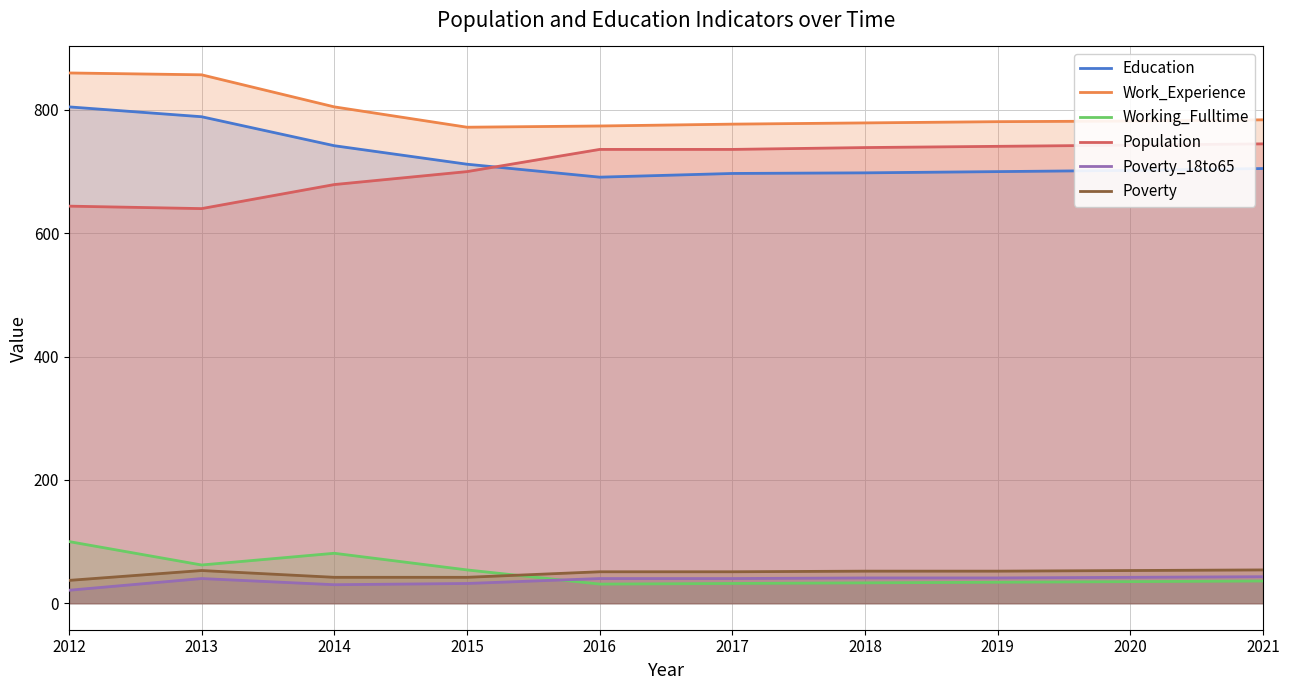

At which label is Population closest to 692?

2015